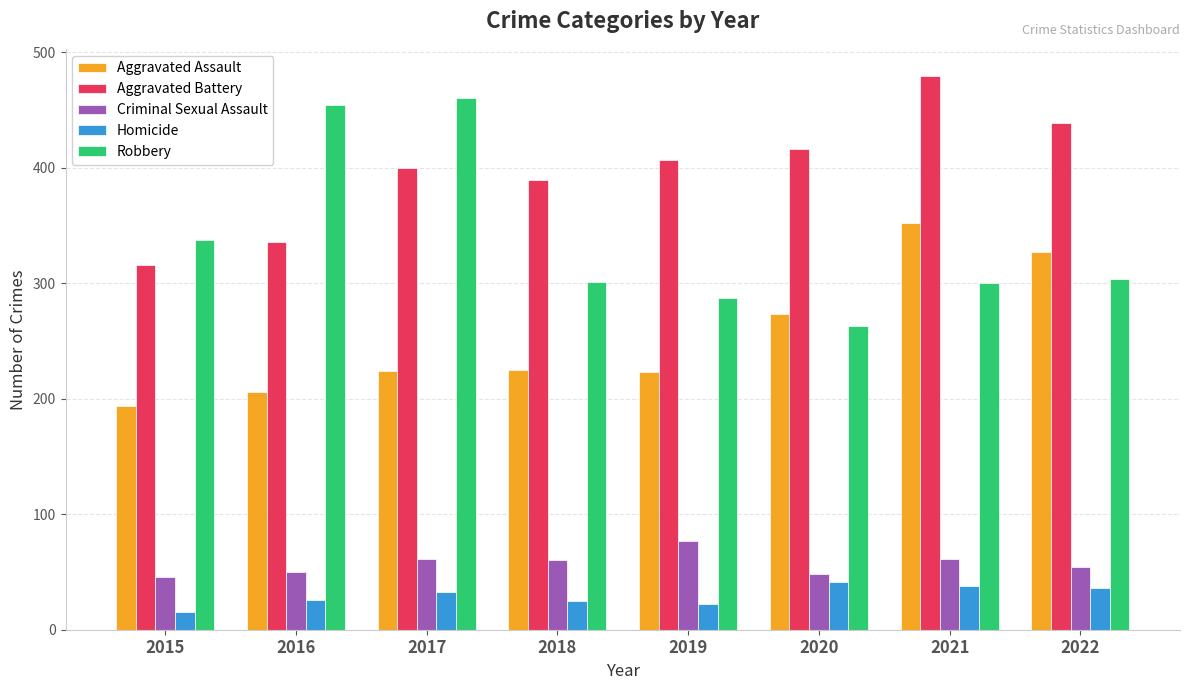

At how many categories does at least one series exceed 45?

8